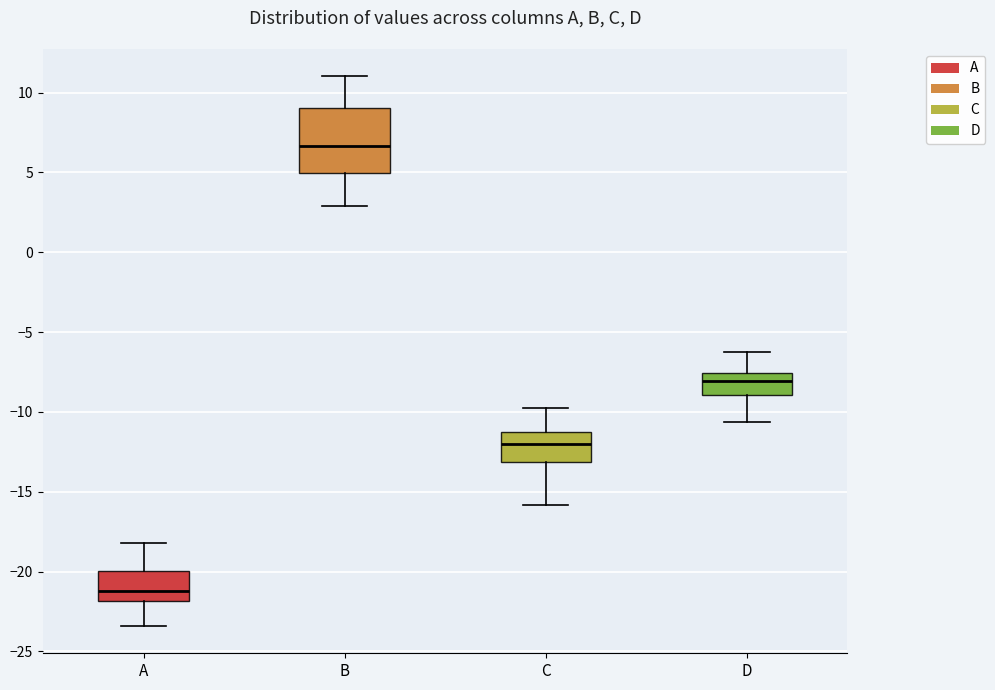

Which box is the tallest, from its lower edge to its upper edge?

B